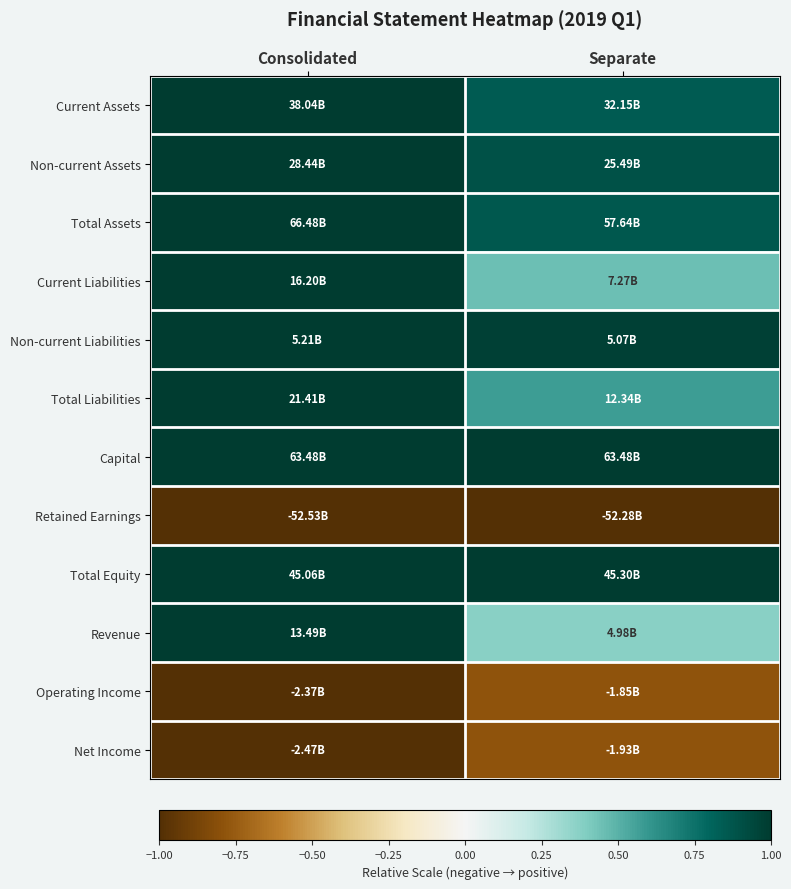

Reading right to left, extract all data points from this chart.

Current Assets: Separate=0.8	Consolidated=1.0
Non-current Assets: Separate=0.9	Consolidated=1.0
Total Assets: Separate=0.9	Consolidated=1.0
Current Liabilities: Separate=0.4	Consolidated=1.0
Non-current Liabilities: Separate=1.0	Consolidated=1.0
Total Liabilities: Separate=0.6	Consolidated=1.0
Capital: Separate=1.0	Consolidated=1.0
Retained Earnings: Separate=-1.0	Consolidated=-1.0
Total Equity: Separate=1.0	Consolidated=1.0
Revenue: Separate=0.4	Consolidated=1.0
Operating Income: Separate=-0.8	Consolidated=-1.0
Net Income: Separate=-0.8	Consolidated=-1.0